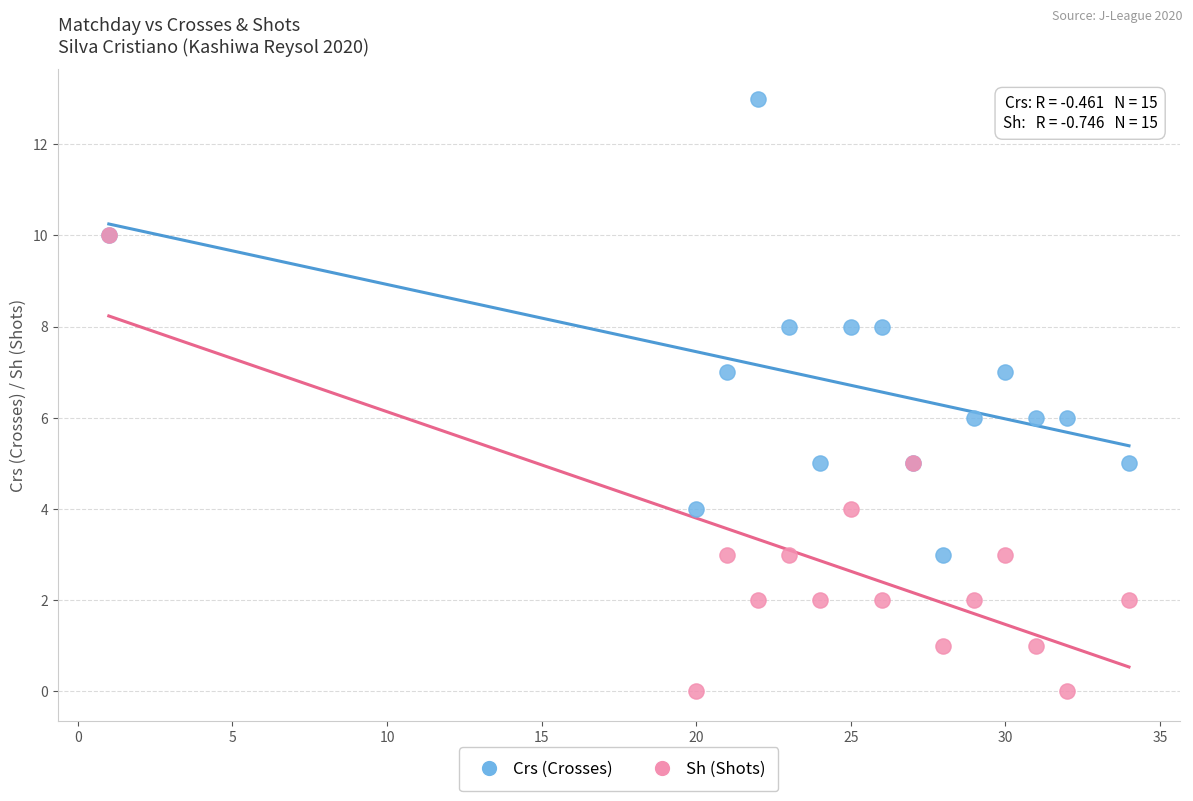

Which series reaches the maximum Y coordinate?

Crs (Crosses)